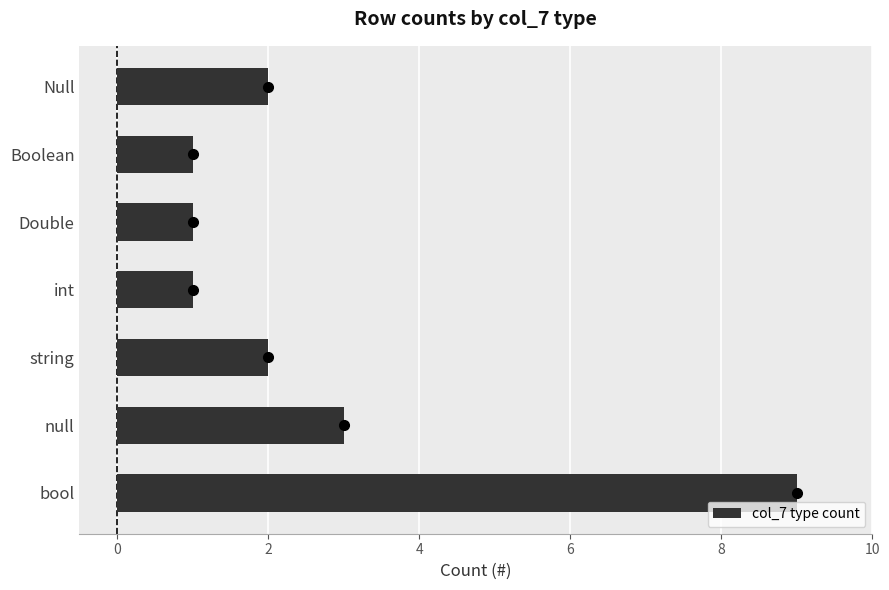

True or false: the data shows 5 at null.

False